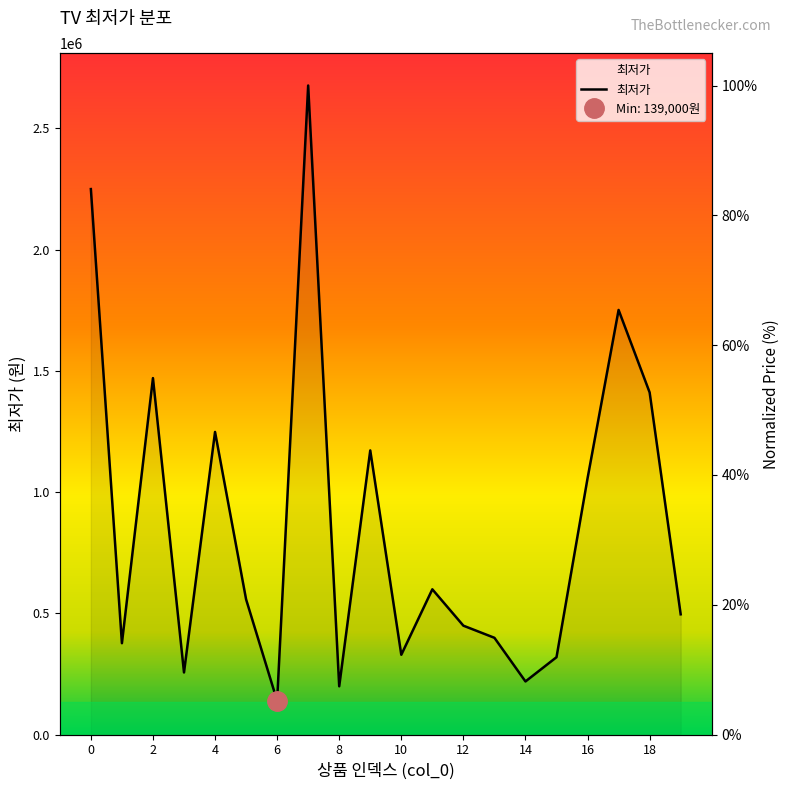

Where is the data nearest to the value 52?

18